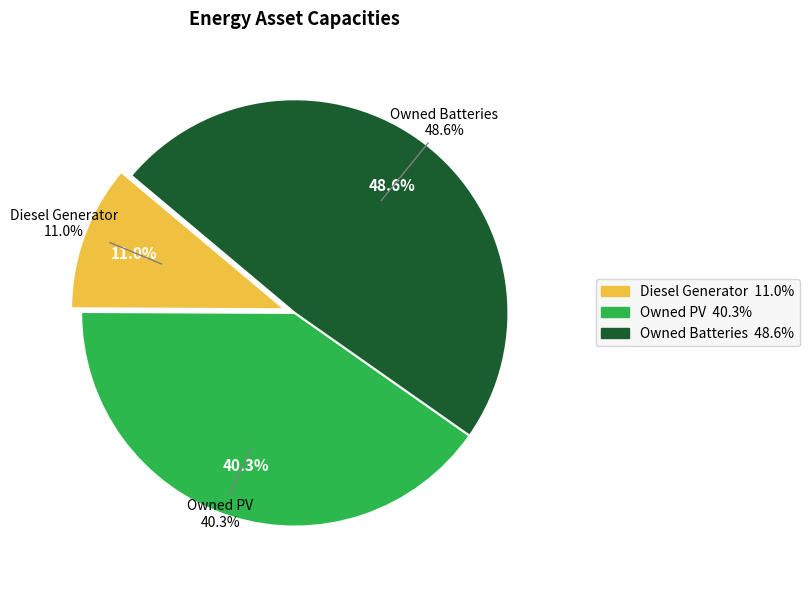

Approximately how many times larger is the value at Diesel Generator compared to Owned Batteries?

0.2